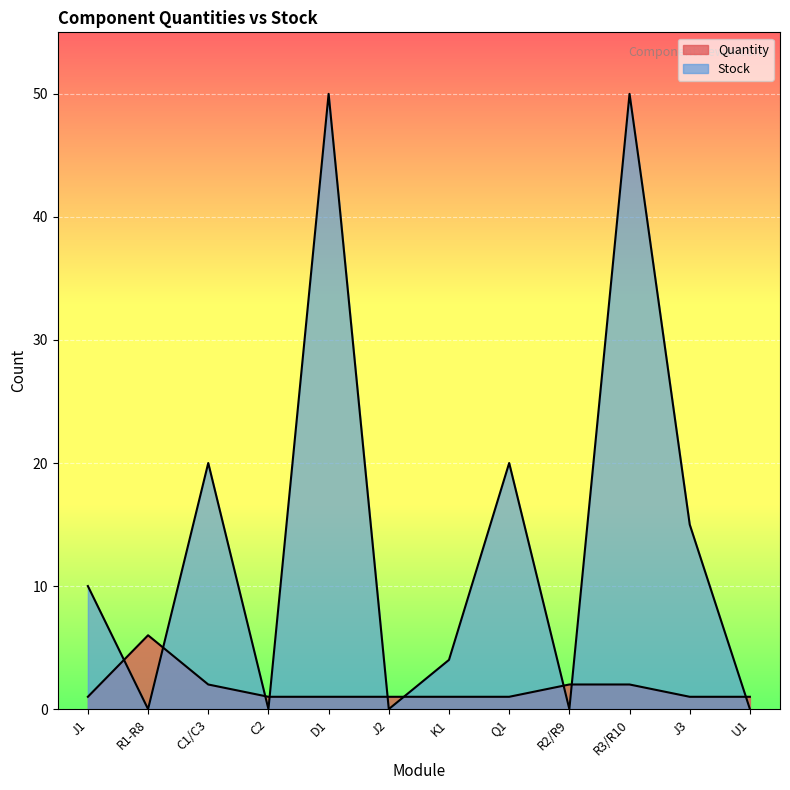

At which label does Stock first exceed 10?

C1/C3